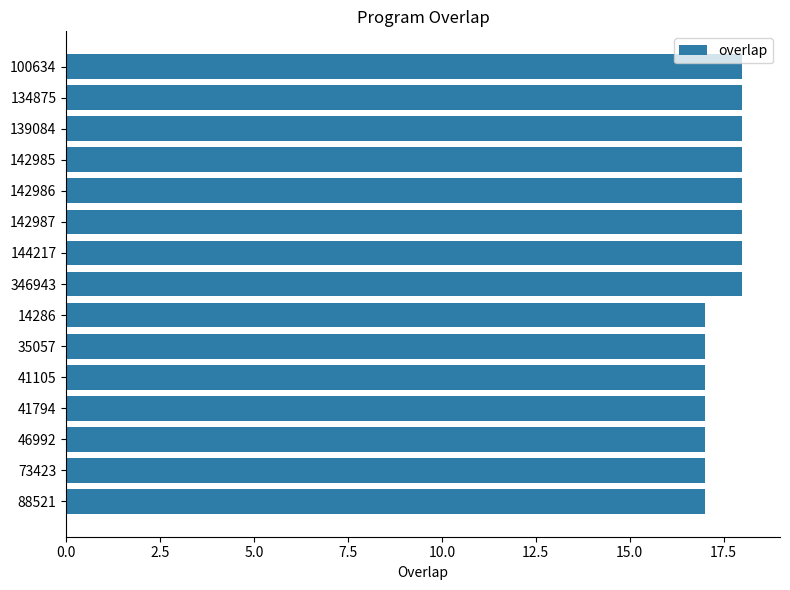

The chart shows a value of 23 at 41794. True or false?

False